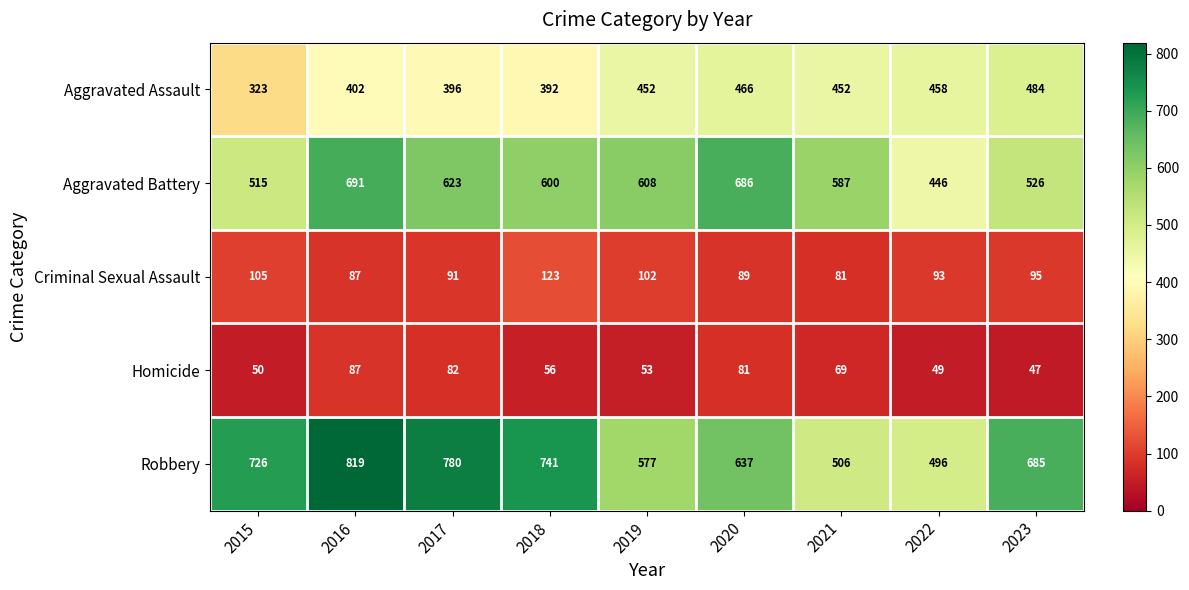

What is the total value across all series at 2018?

1912